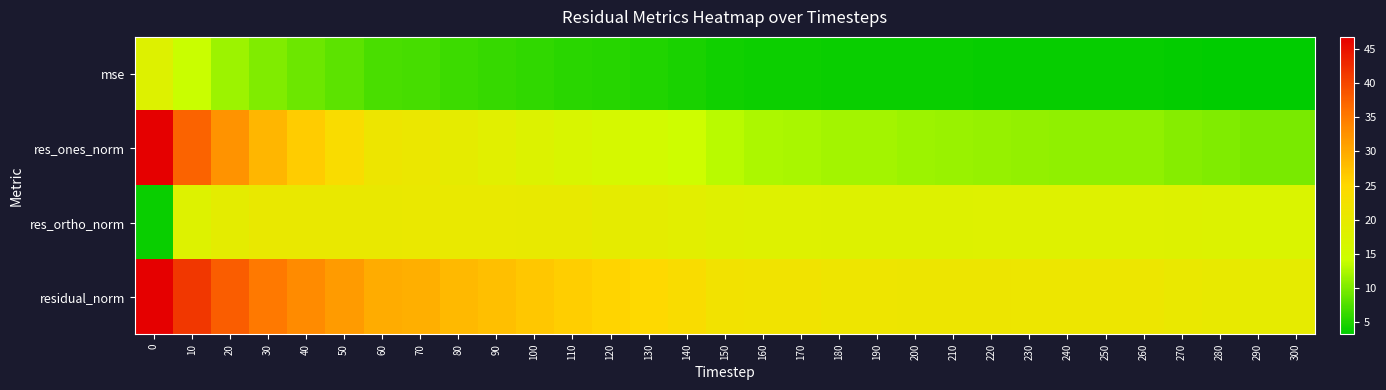

How many categories are shown in the chart?

31